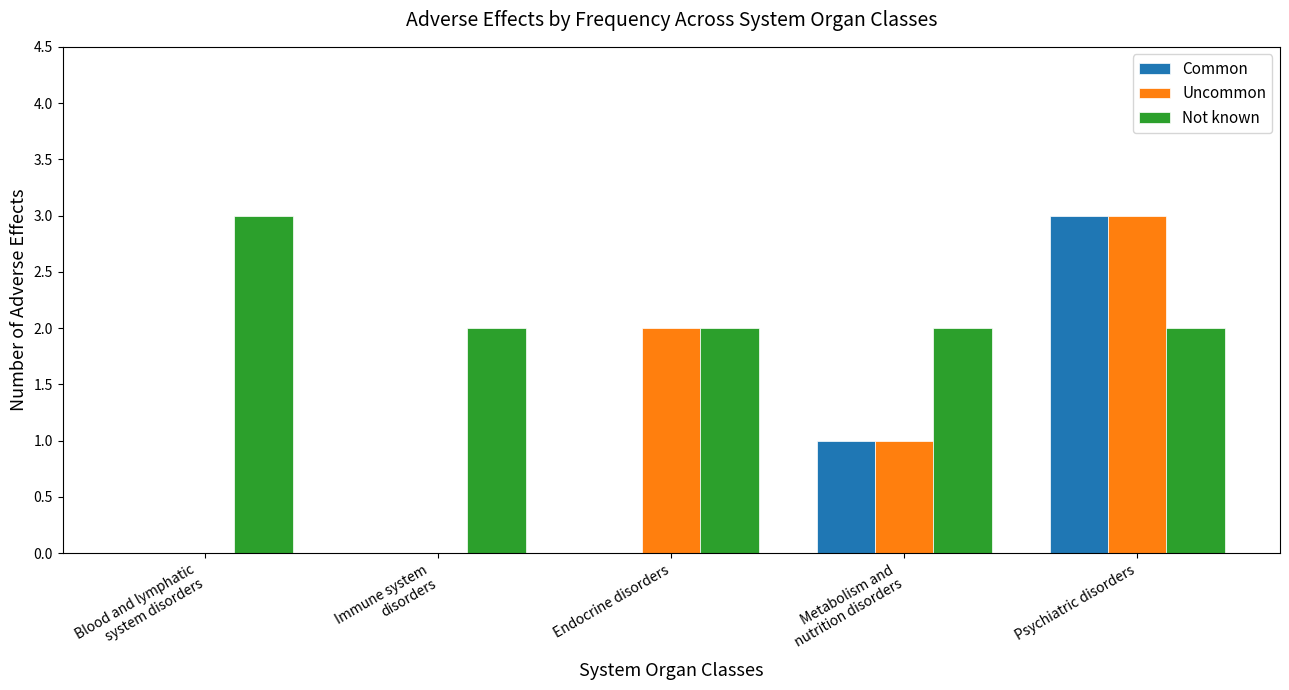

What is the maximum value for Uncommon?

3